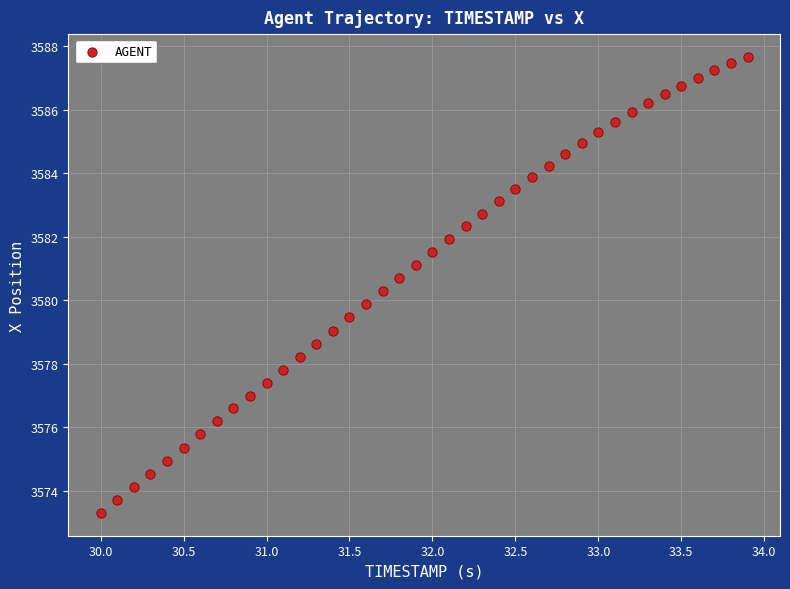

What is the range of X values (max minus min)?

3.9